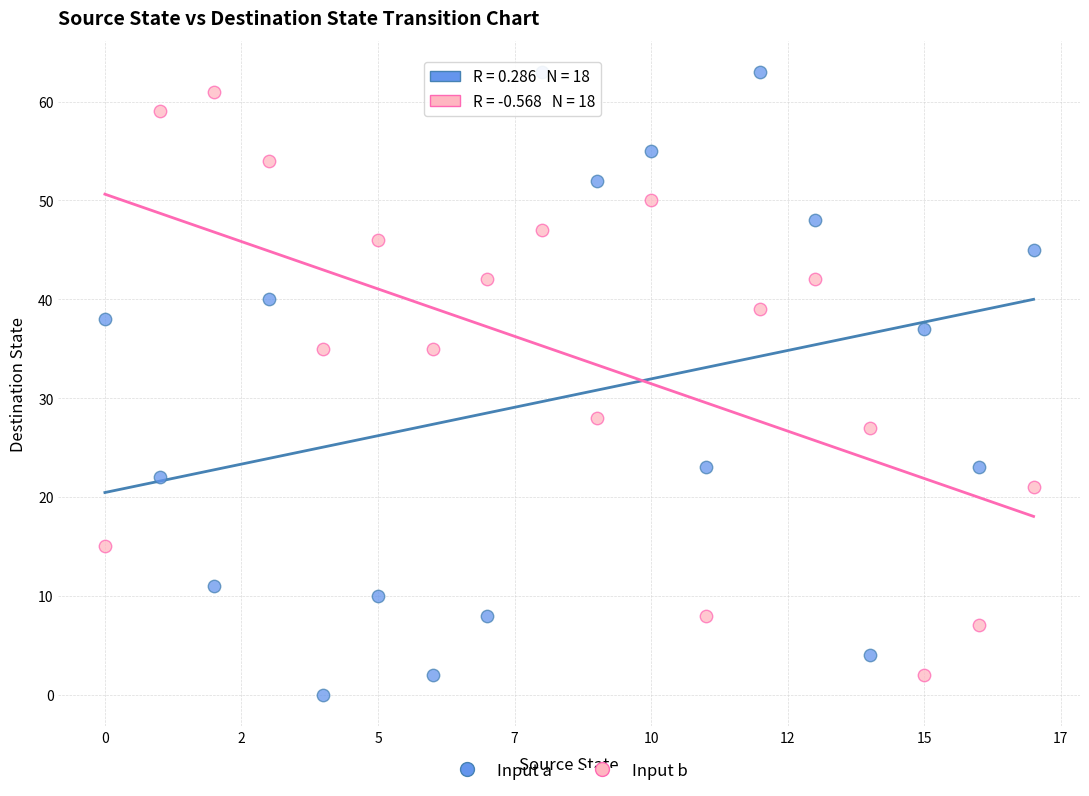

Across all data points, what is the range of Y values (max minus min)?

63